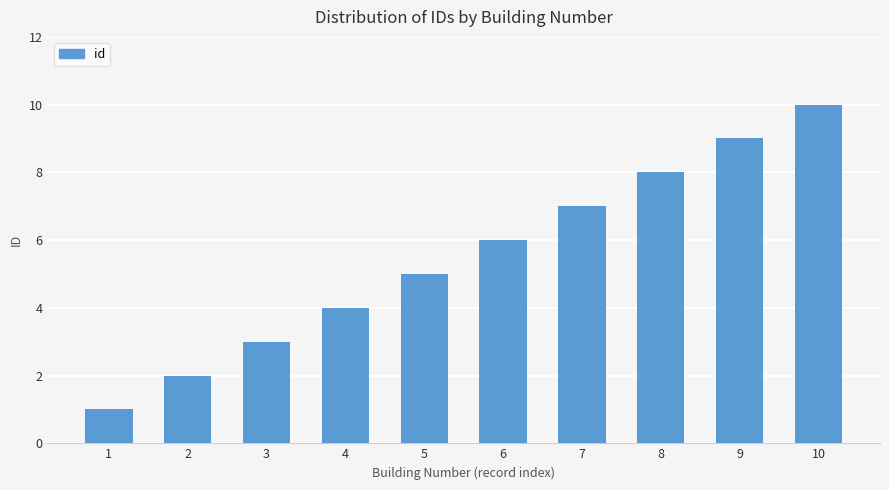

Reading right to left, extract all data points from this chart.

10	9	8	7	6	5	4	3	2	1